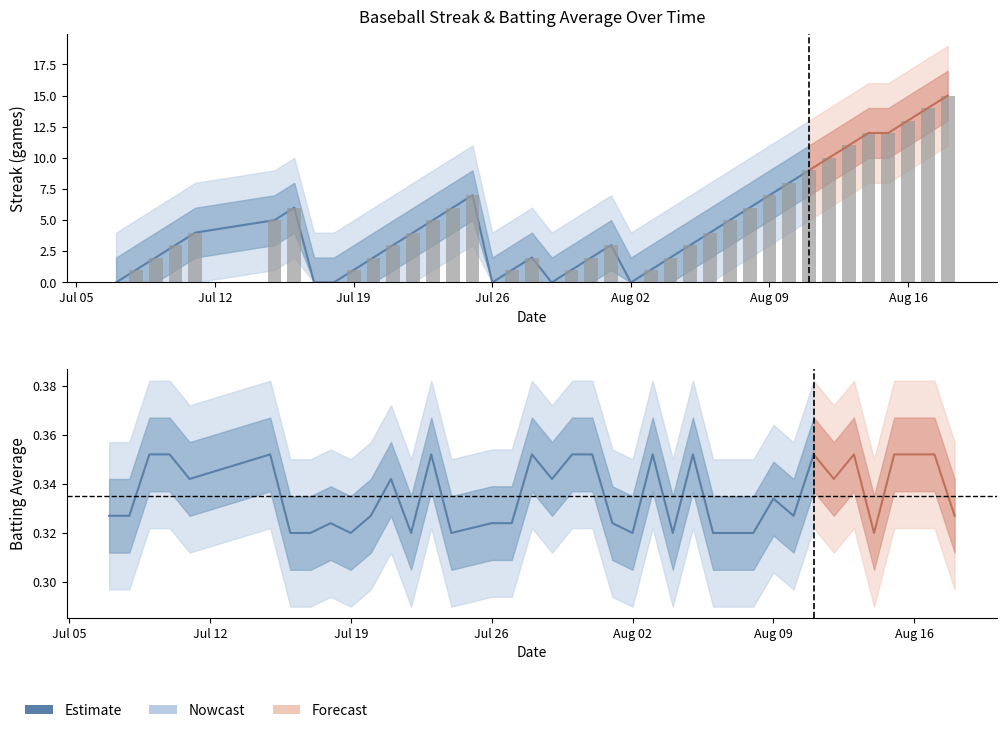

The value at Aug 02 is 0.3. True or false?

True